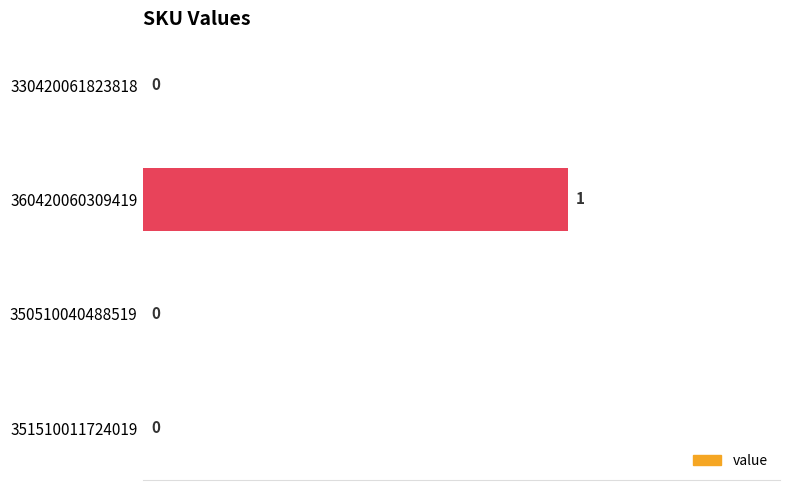

True or false: the data shows 0 at 351510011724019.

True